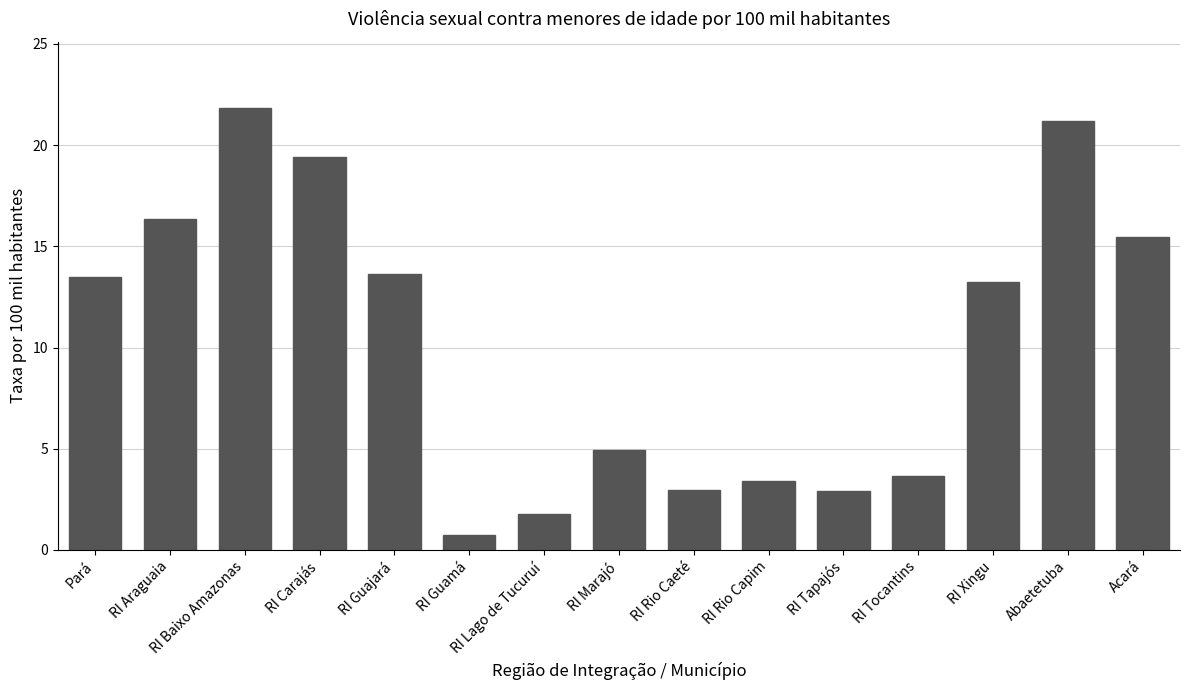

What position from the right is RI Tapajós?

5